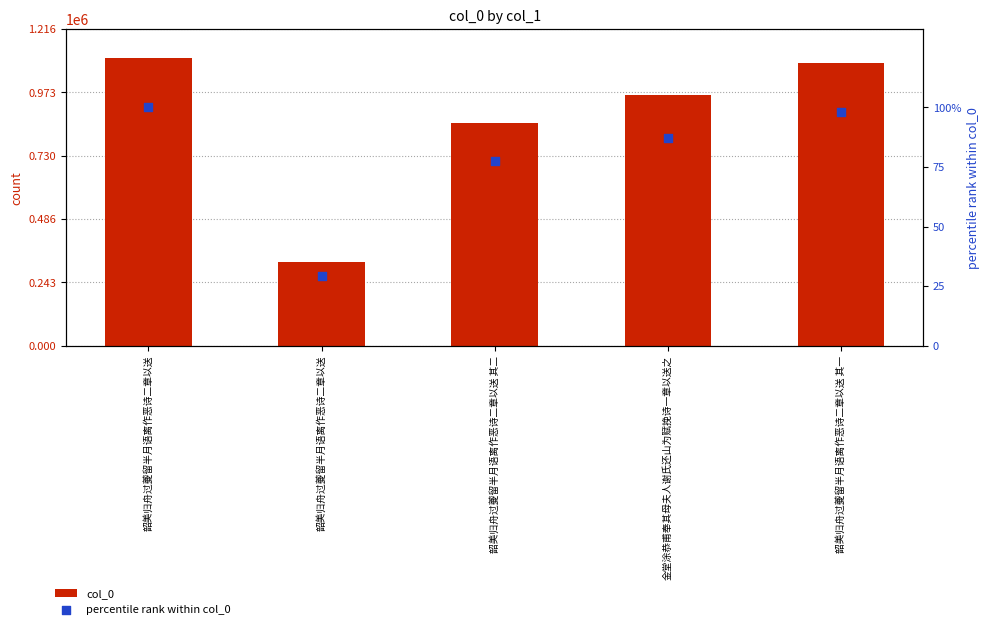

Is the value of col_0 at 韶美归舟过夔留半月语离作恶诗二章以送 greater than the value of percentile rank within col_0 at 金堂涂恭甫奉其母夫人谢氏还山为赋挽诗一章以送之?

Yes